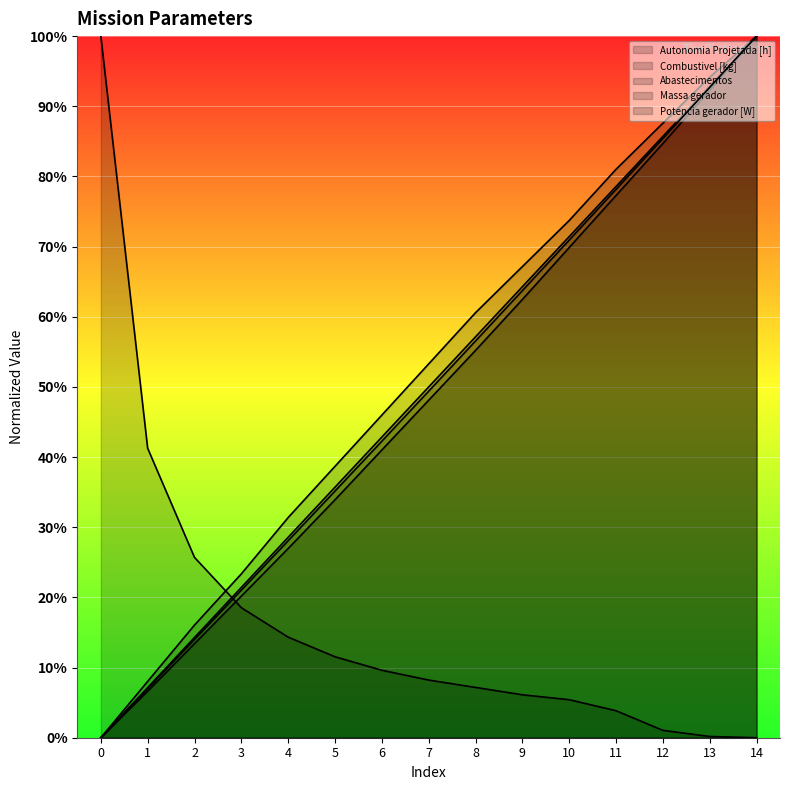

What value does the Autonomia Projetada [h] series have at 11?

0.8